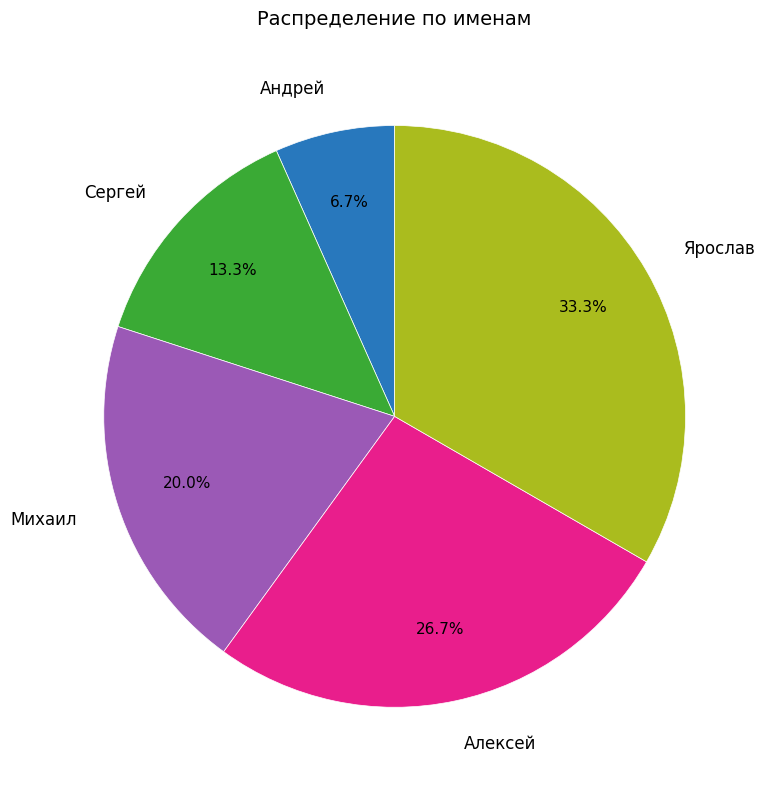

Which has a higher value, Сергей or Алексей?

Алексей